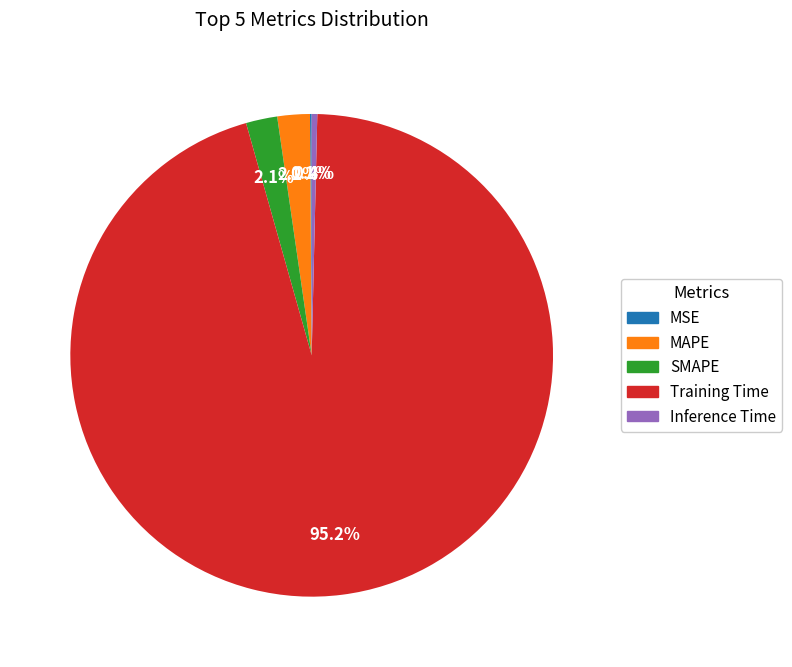

Which slice is the largest?

Training Time